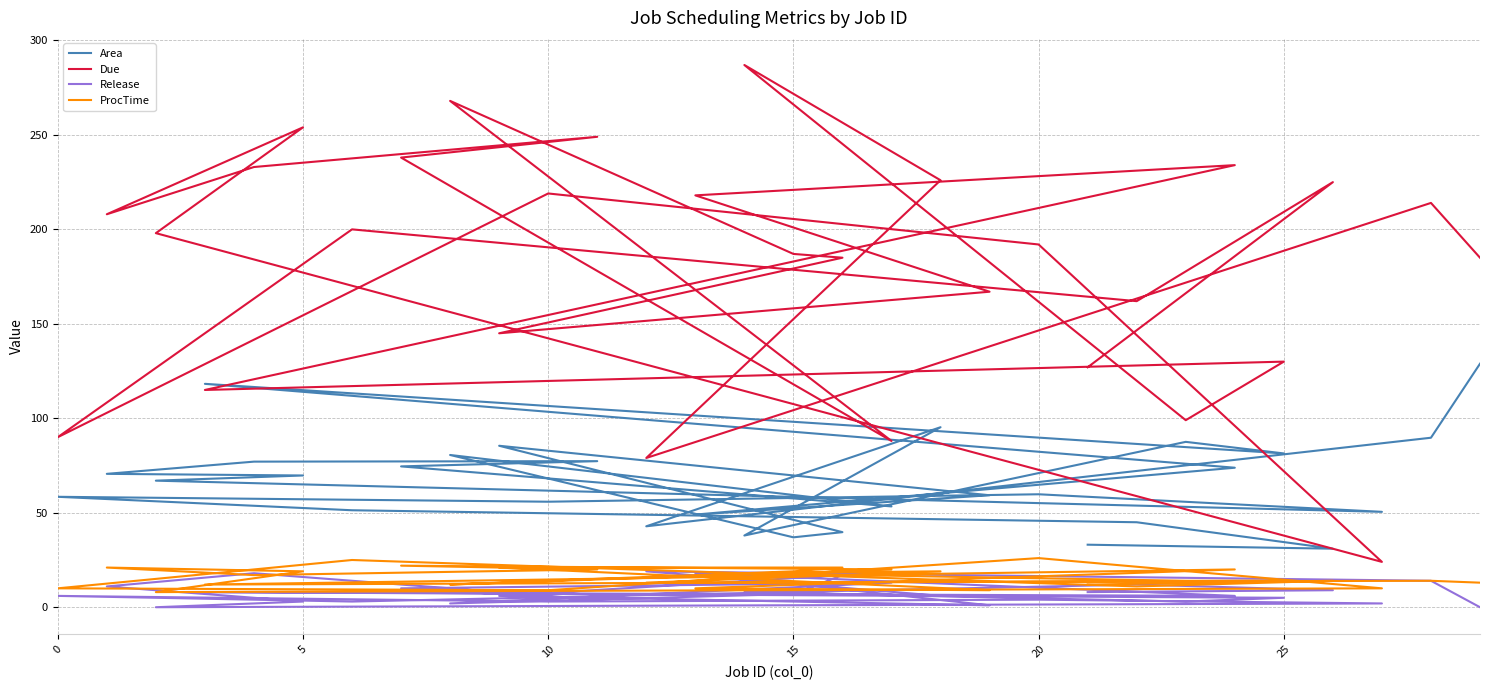

Is it true that Due equals 296.3 at 8?

False